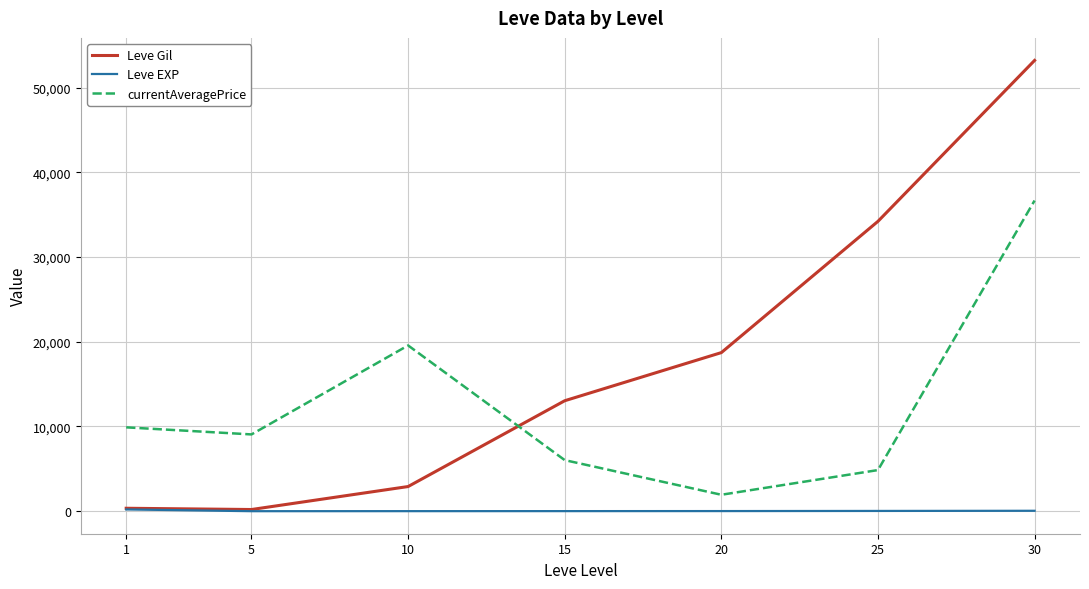

What is the maximum value shown in the chart?

53202.5